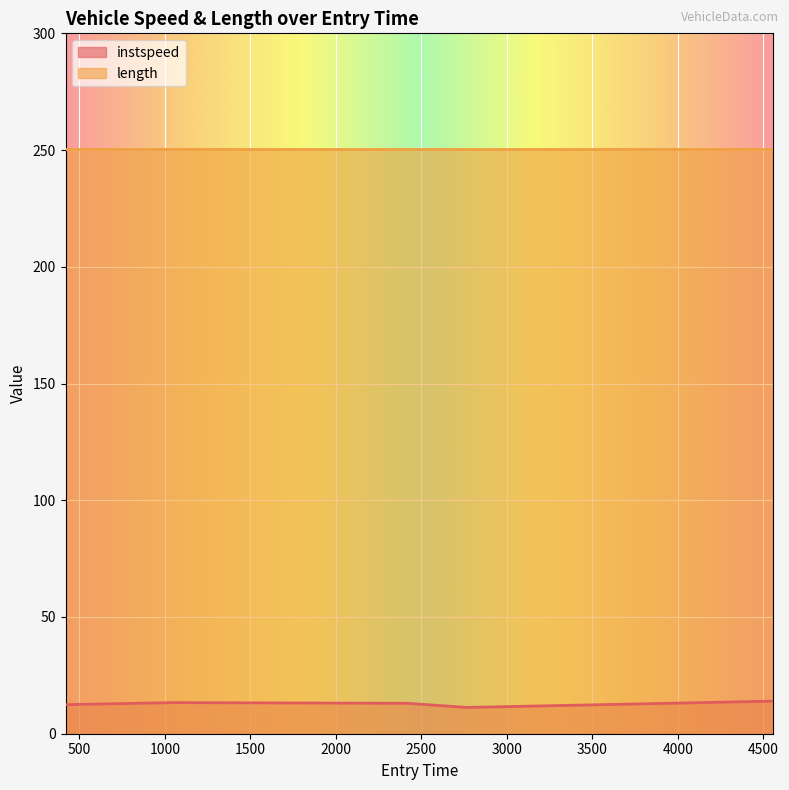

Does the chart display data point markers on the line(s)?

No